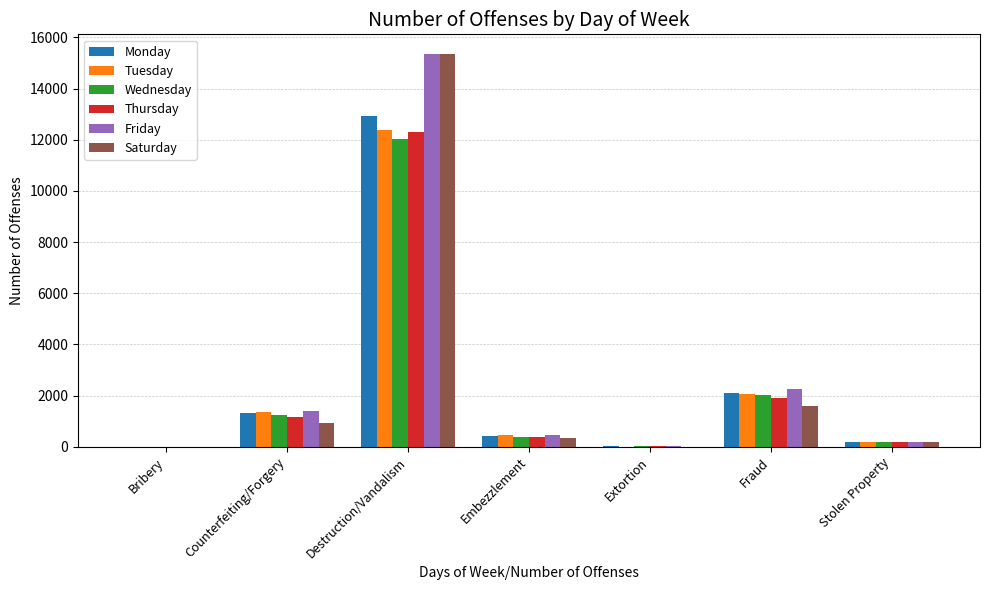

What is the sum of all Wednesday values?

15861